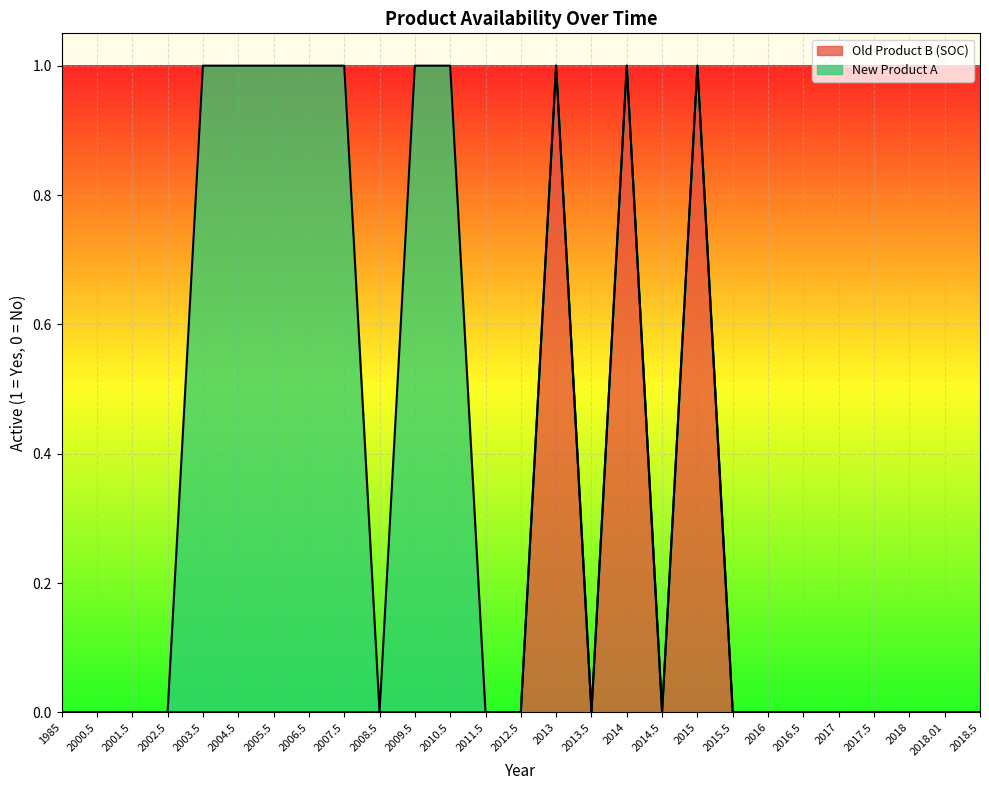

Is it true that Old Product B (SOC) equals 0 at 2011.5?

True